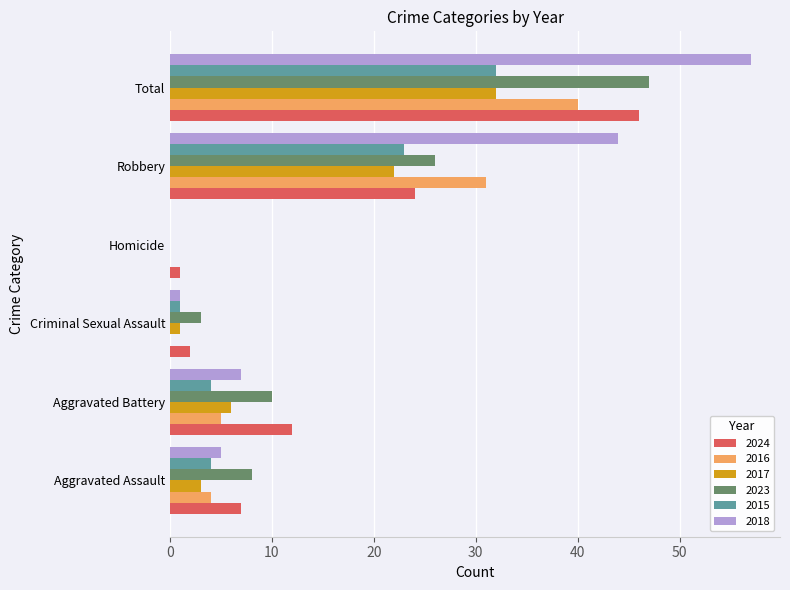

Which series has the largest range (max minus min)?

2018